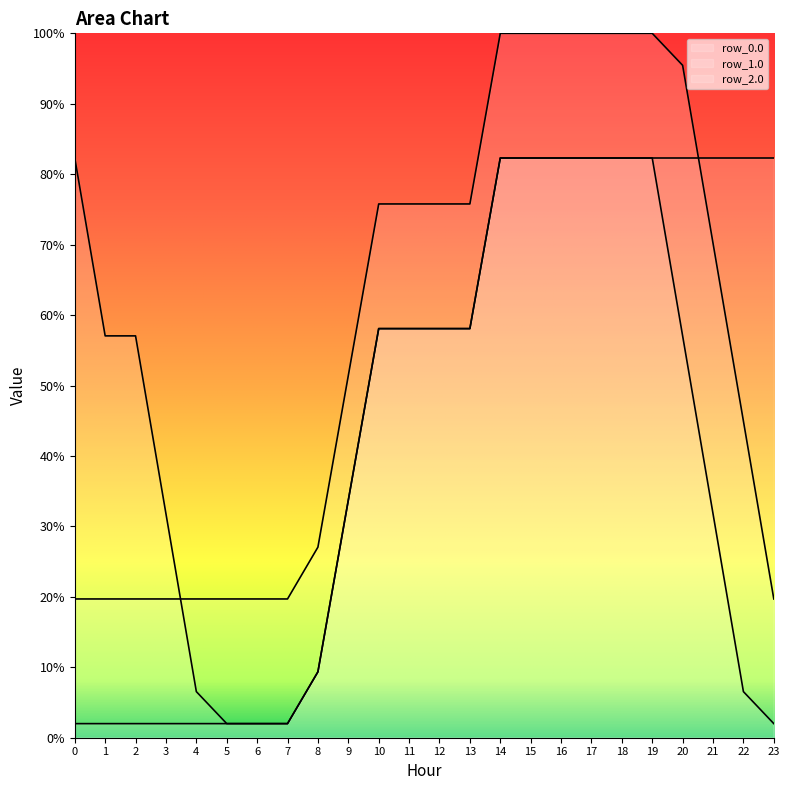

What are all the series names shown in the legend?

row_0.0, row_1.0, row_2.0